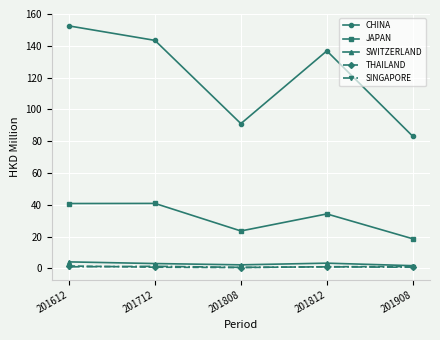

How many categories are shown in the chart?

5